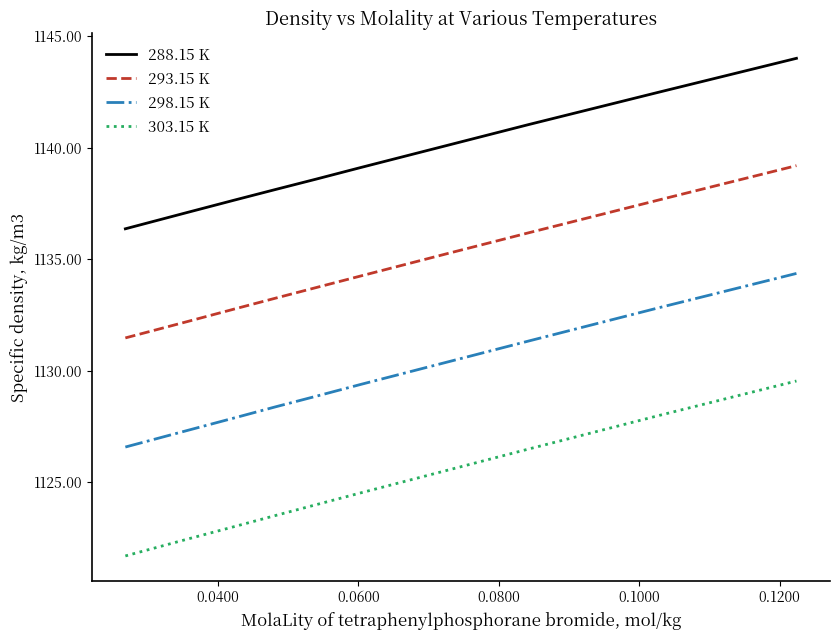

True or false: 298.15 K and 288.15 K cross at least once.

False